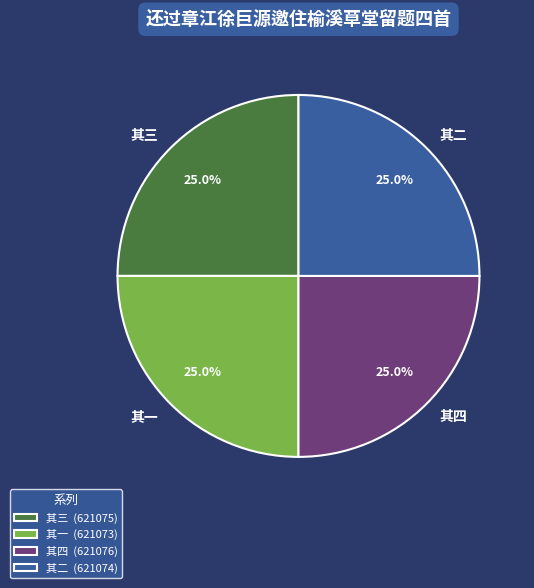

Does any single category account for the majority?

No